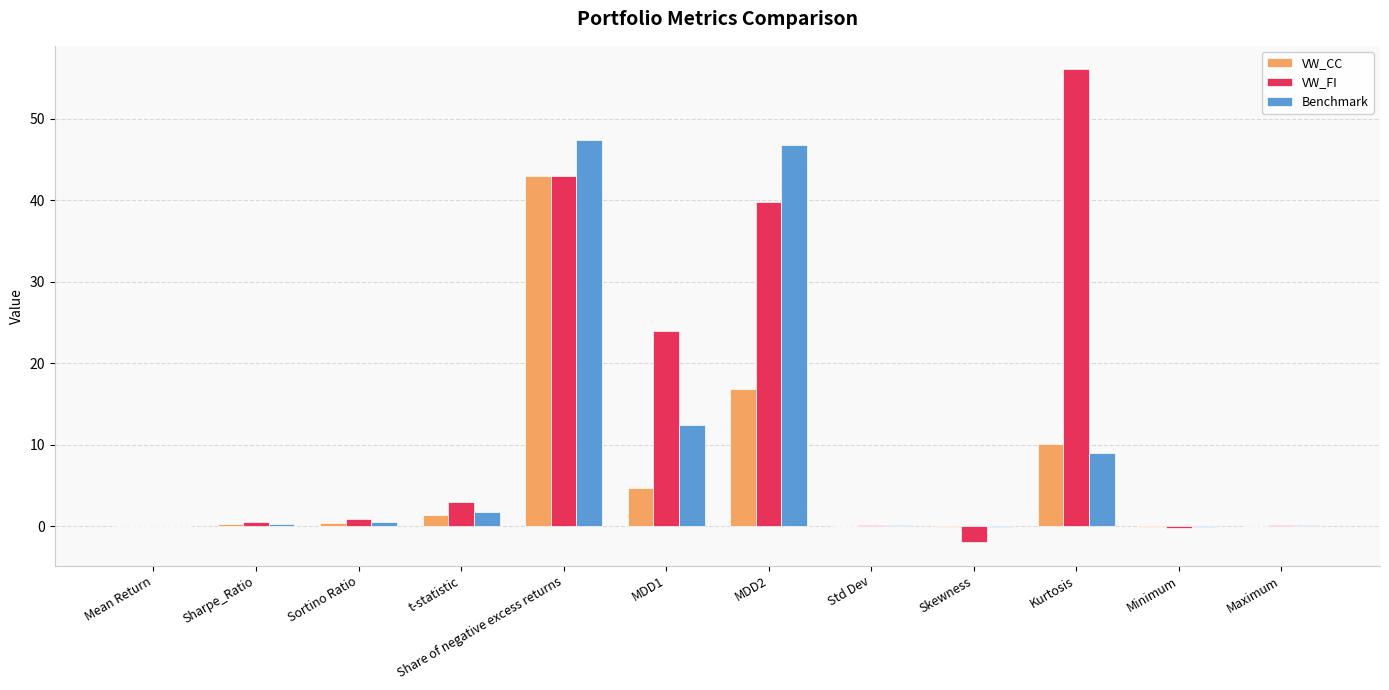

At which label does VW_FI reach its peak?

Kurtosis